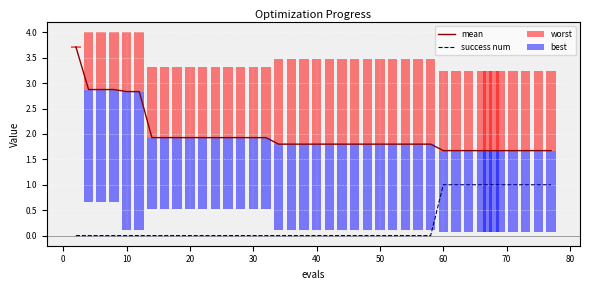

What are all the series names shown in the legend?

mean, success num, worst, best